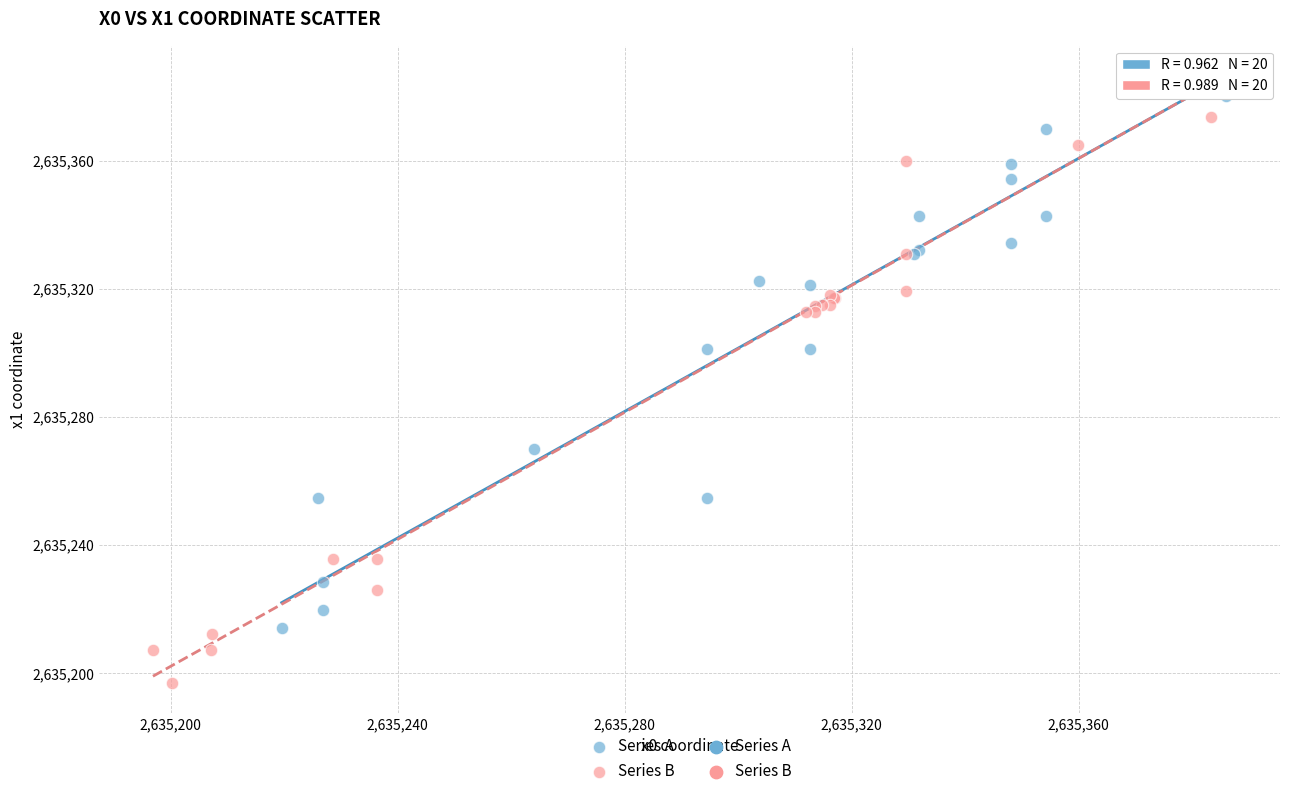

Which series has the widest spread of Y values?

Series B